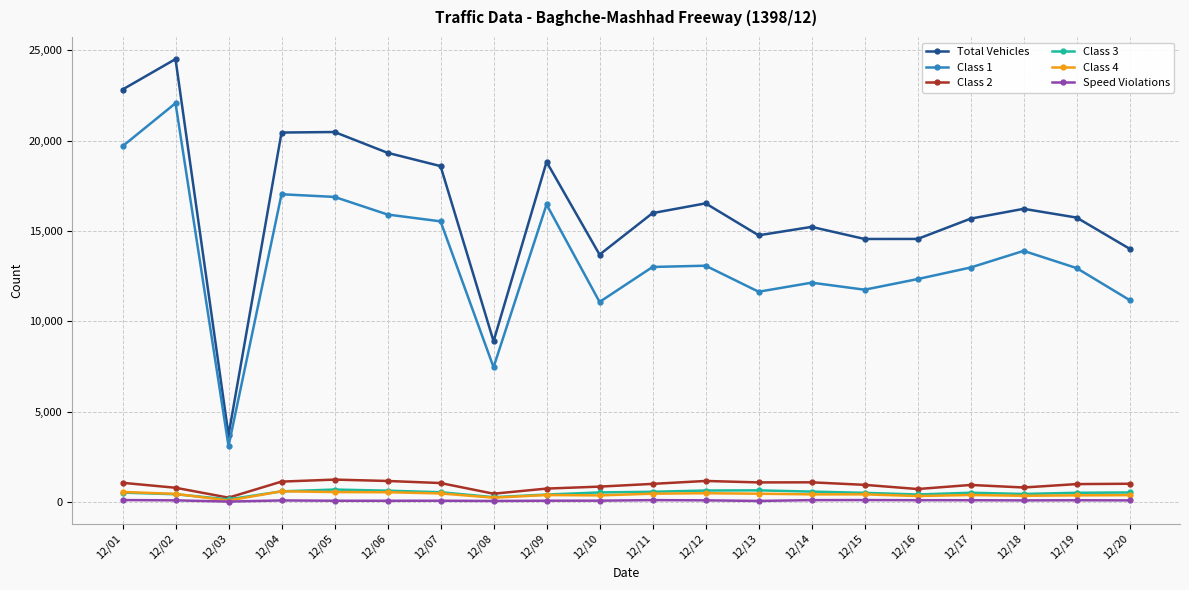

In Total Vehicles, how many points are higher than both neighbors (excluding endpoints)?

6